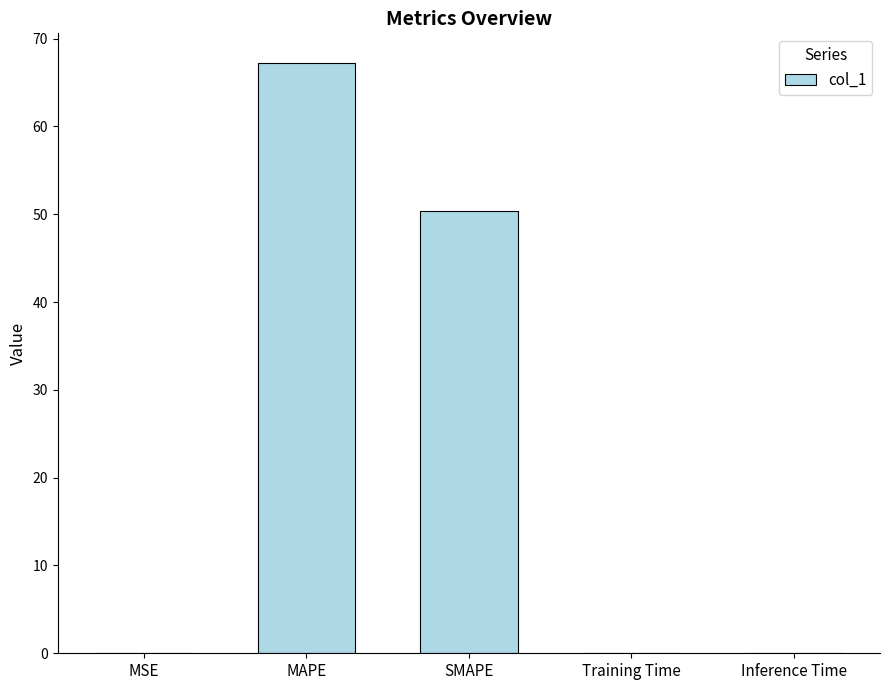

What is the maximum value shown in the chart?

67.2